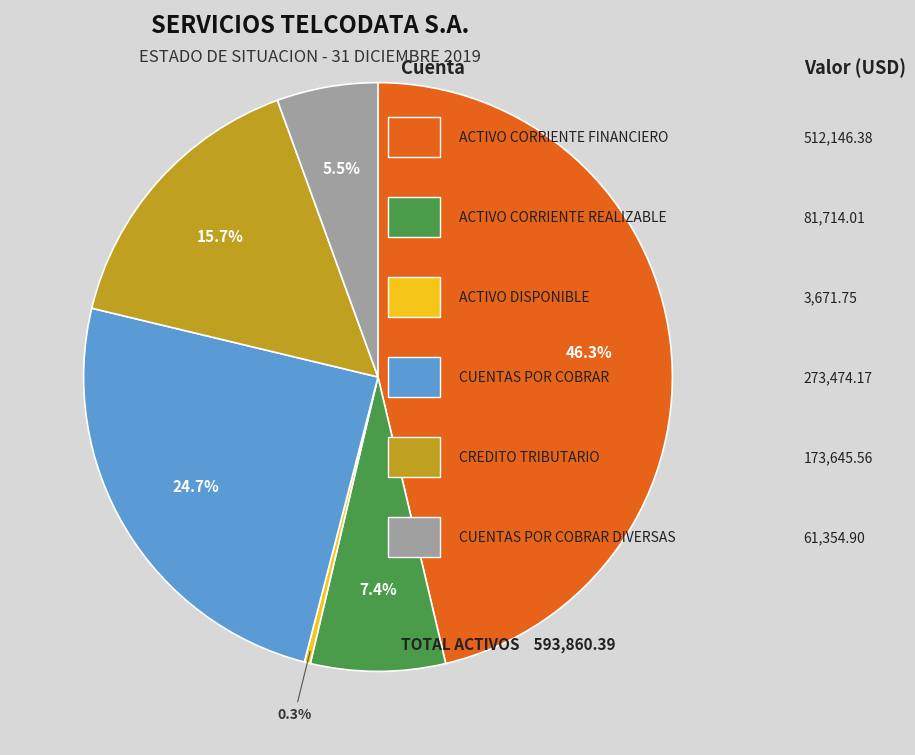

Is there a majority slice in this chart?

No